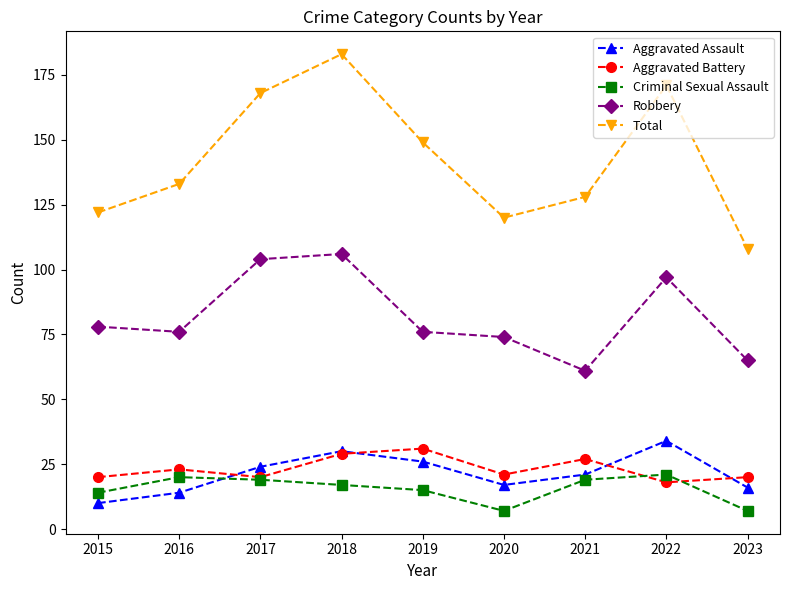

True or false: Robbery and Aggravated Assault intersect in this chart.

False